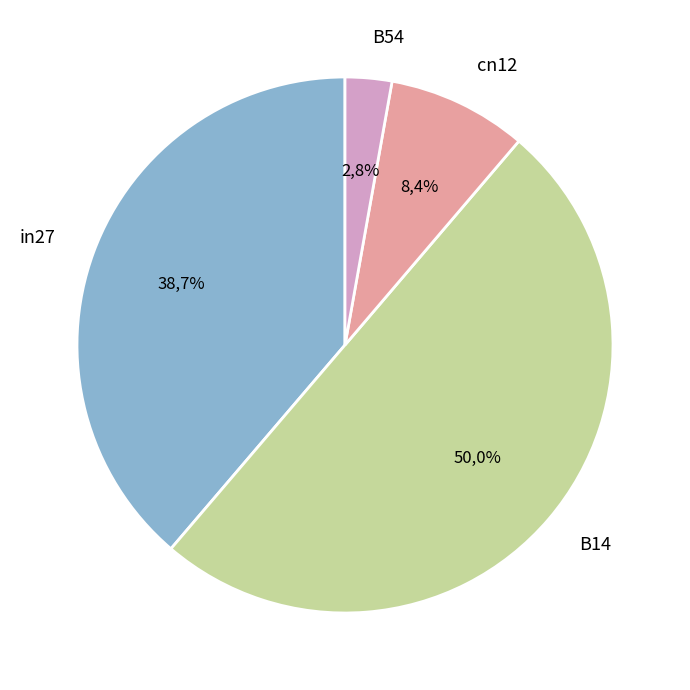

What percentage do B54 and in27 together represent?

41.6%